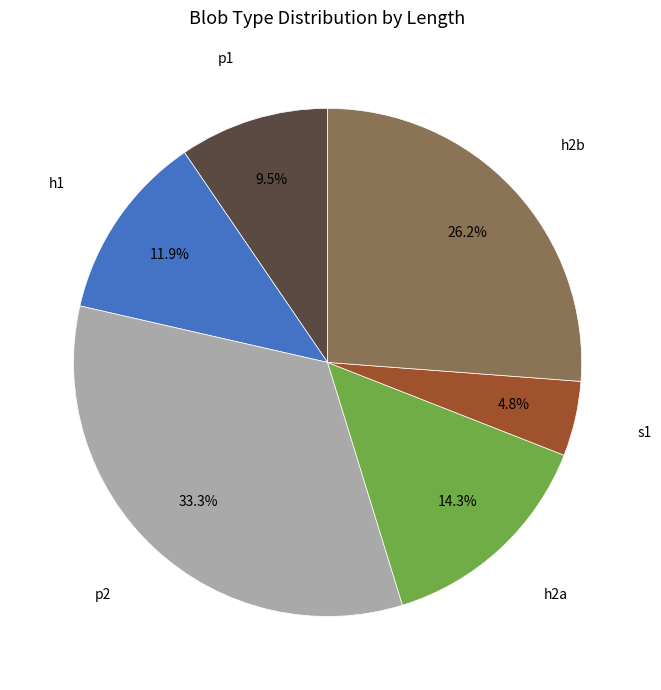

Is there a majority slice in this chart?

No